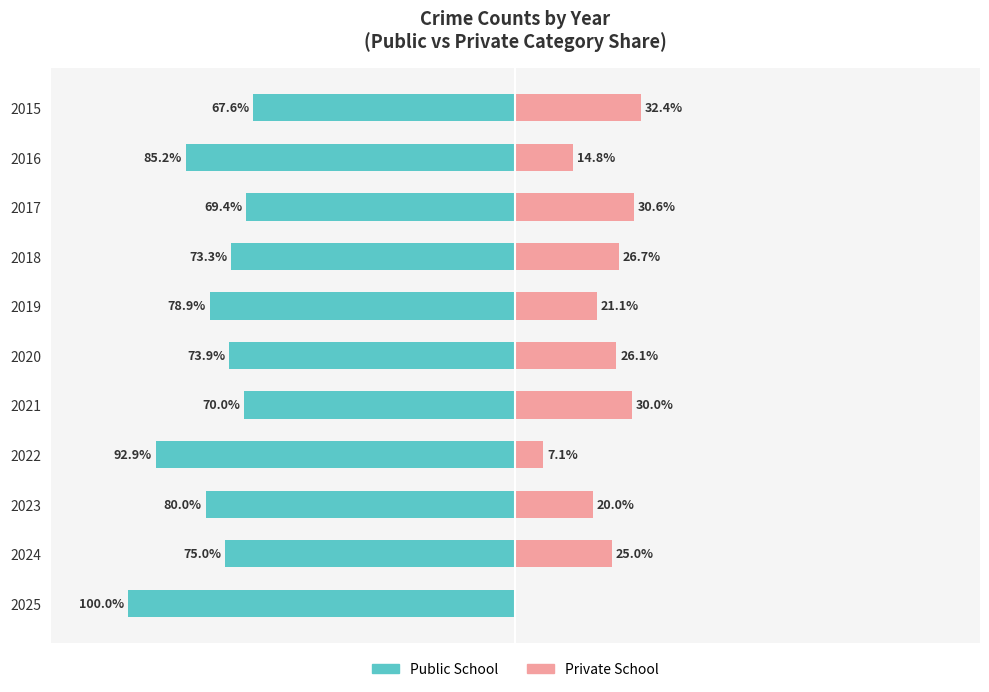

What is the smallest value displayed?

-100.0